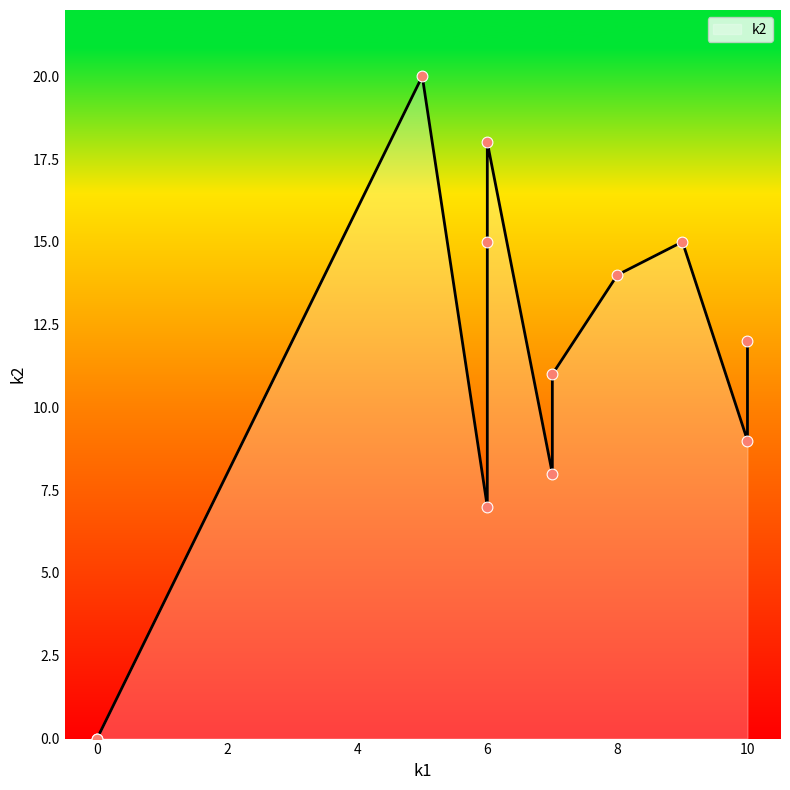

What is the ratio of the value at i2 to the value at i4?

0.4